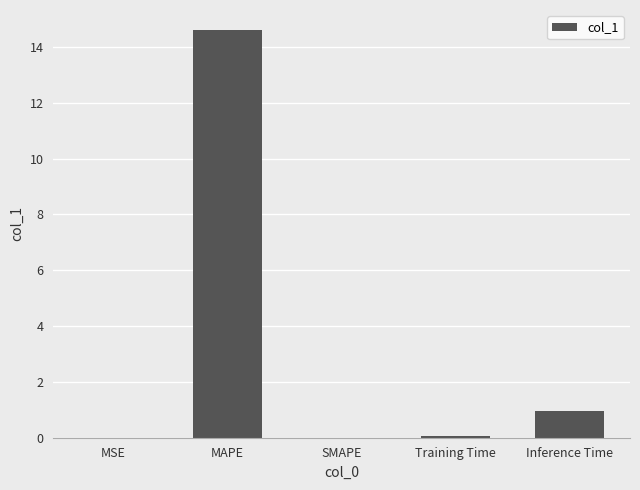

How many data points does each series have?

5